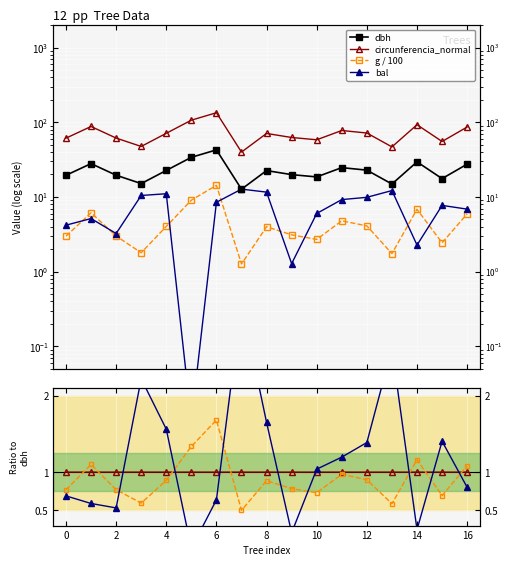

What is the value of the dbh point at the 2nd from the left?

27.9